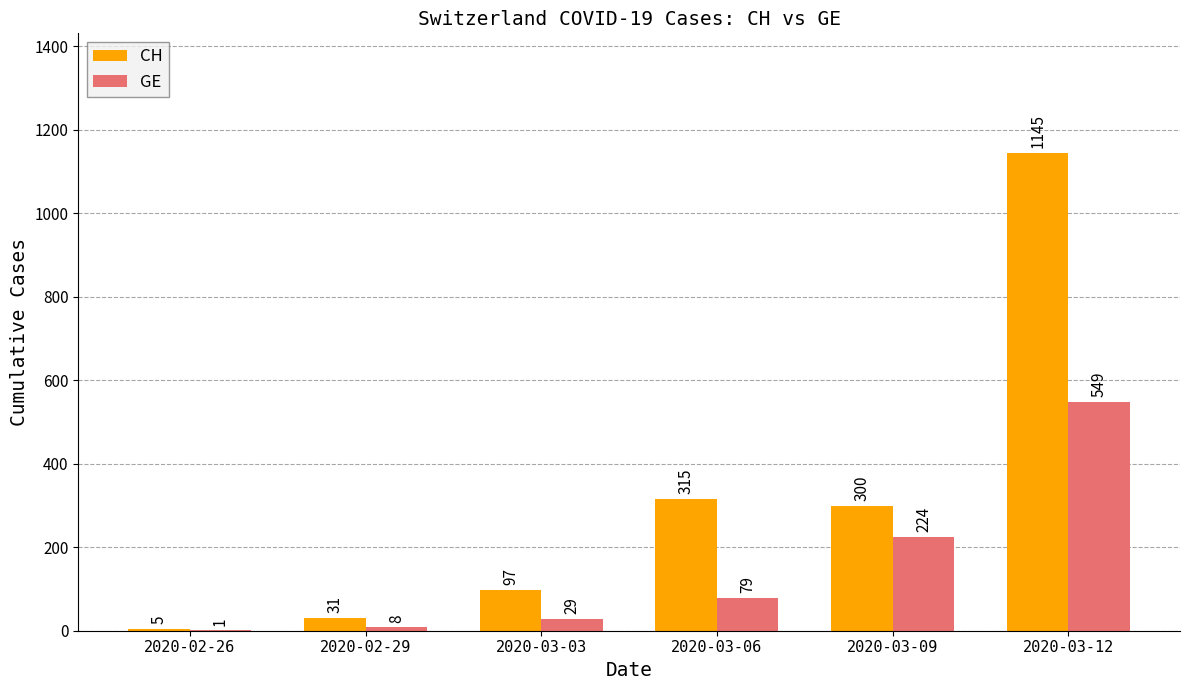

Reading left to right, transcribe all the data shown in this chart.

CH: 5	31	97	315	300	1145
GE: 1	8	29	79	224	549